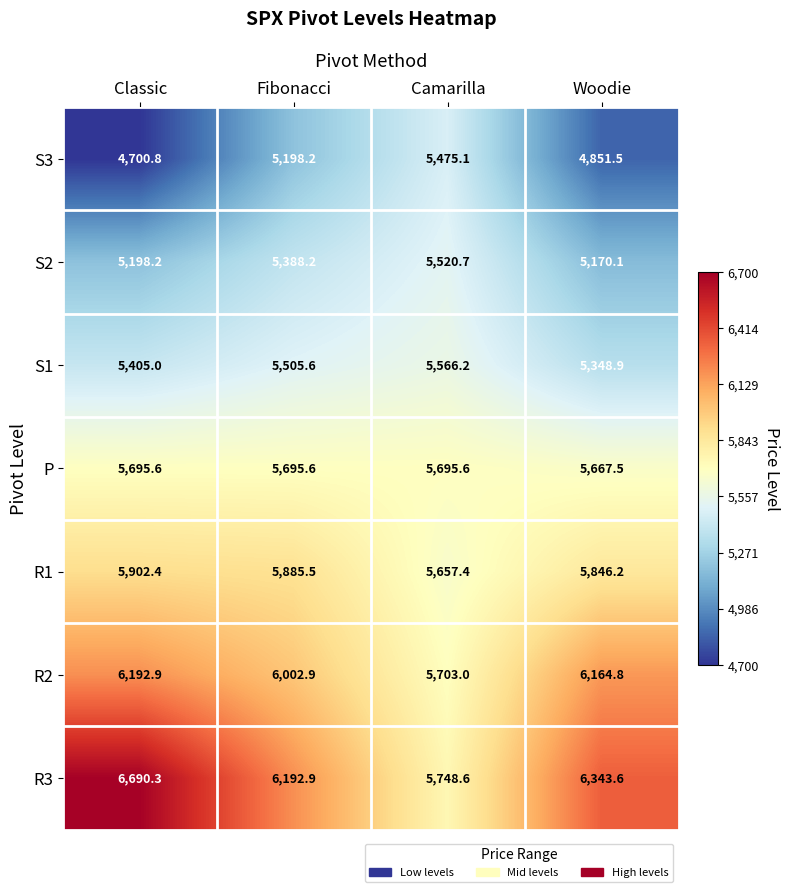

Which label corresponds to the largest value in the chart?

Classic